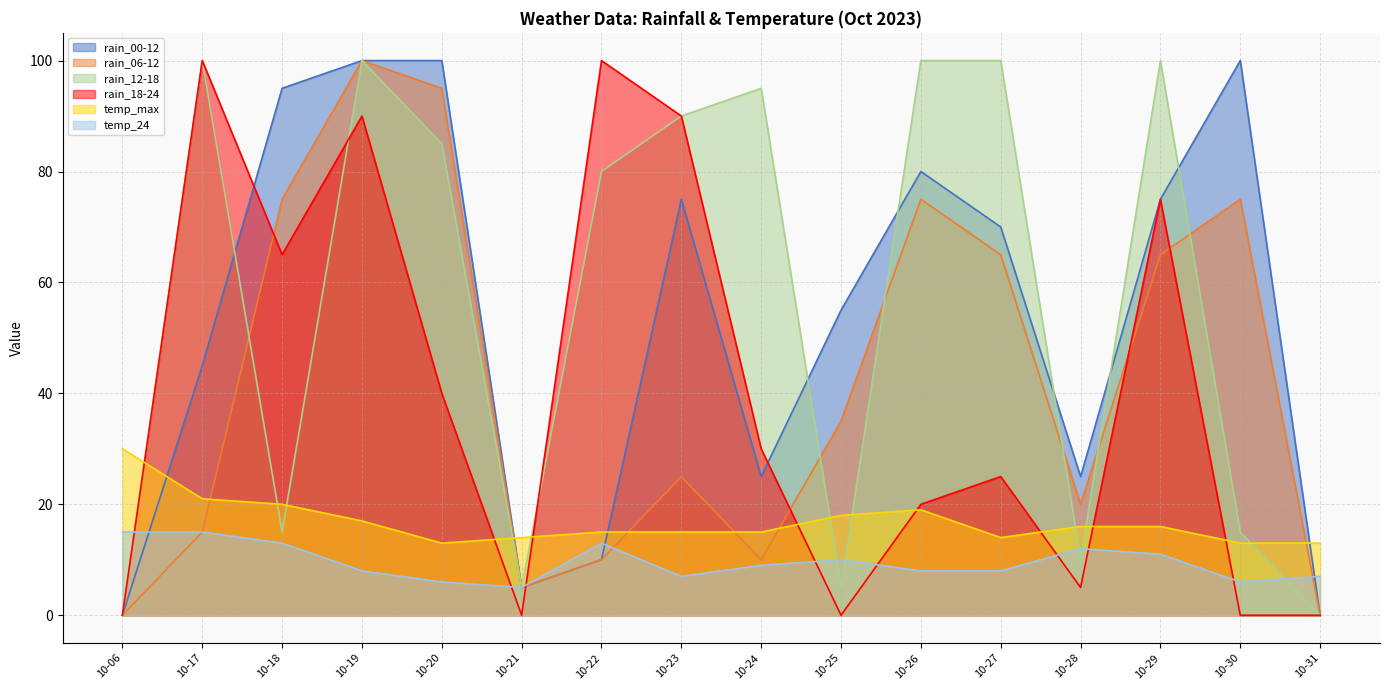

Which series has the largest total across all categories?

rain_12-18